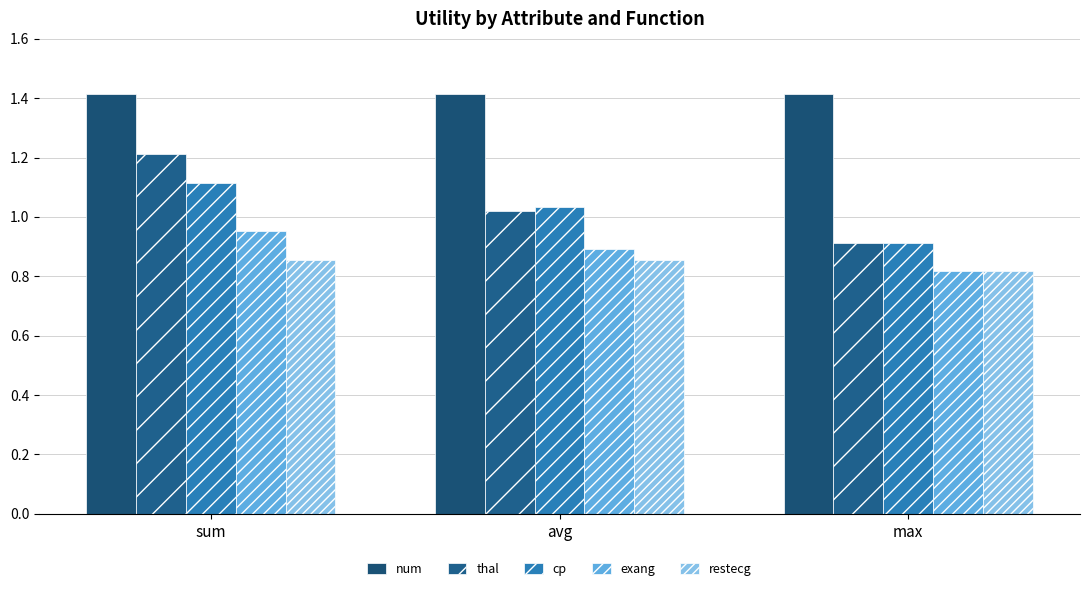

What is the difference between the exang values at sum and avg?

0.1